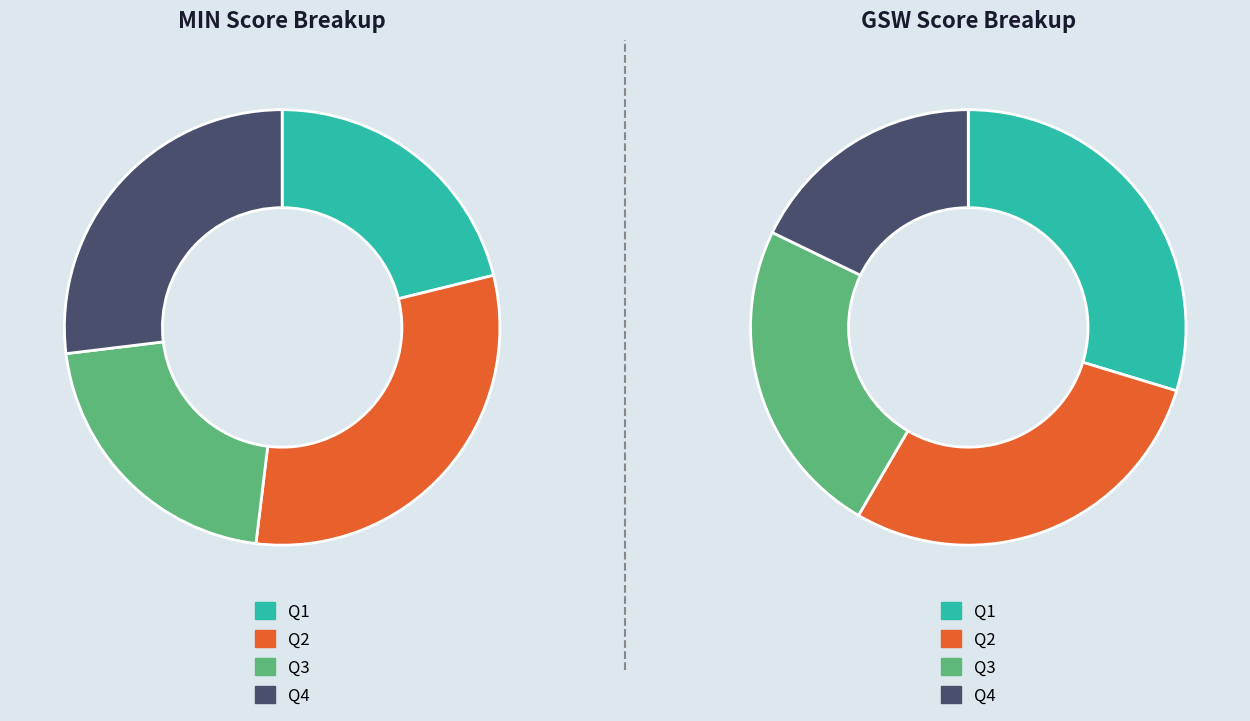

Combined, do MIN and GSW account for over 50%?

Yes